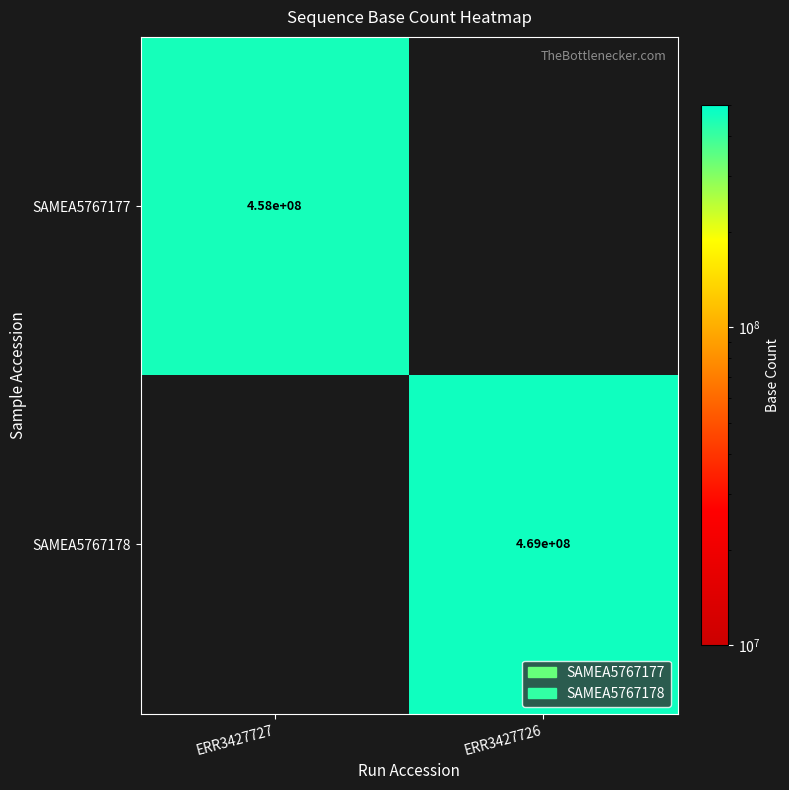

True or false: SAMEA5767178 has a value of 621825181 at ERR3427726.

False